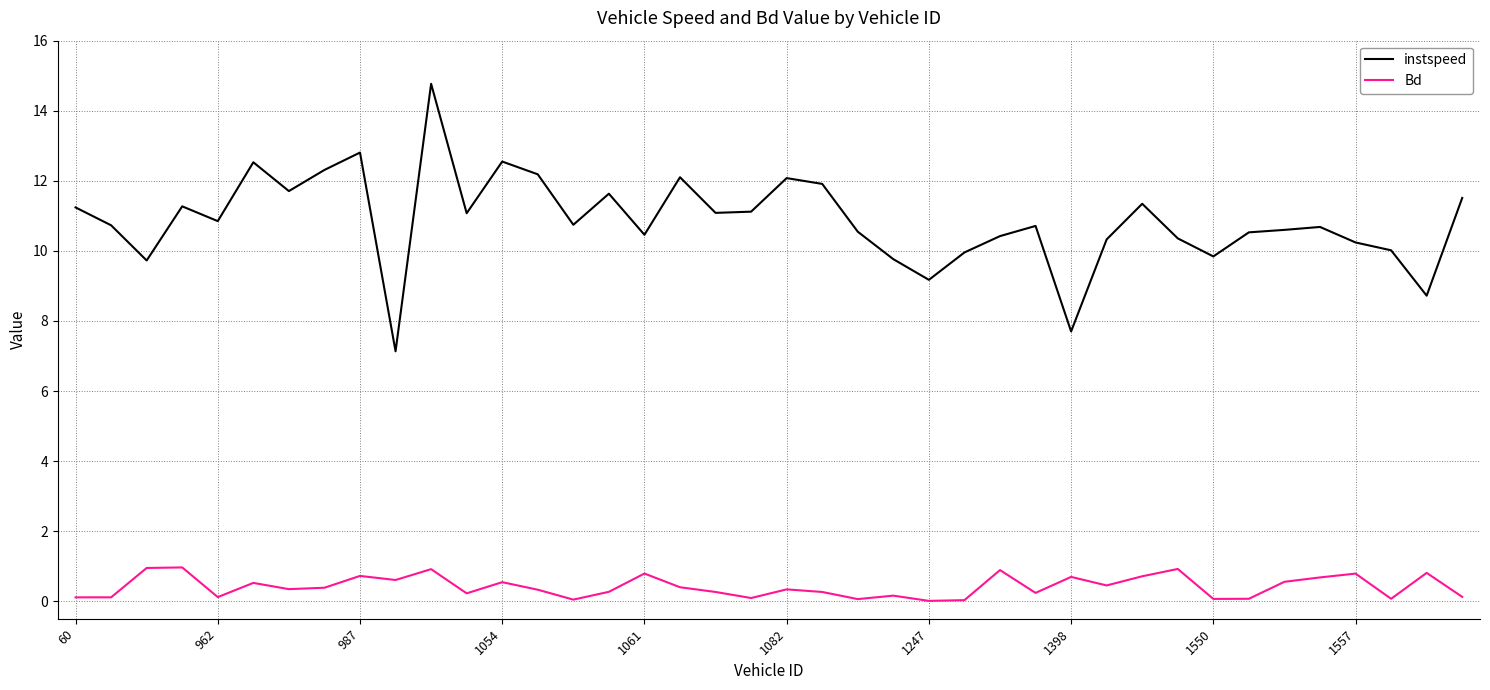

What is the difference between the maximum and minimum values in the instspeed series?

7.6